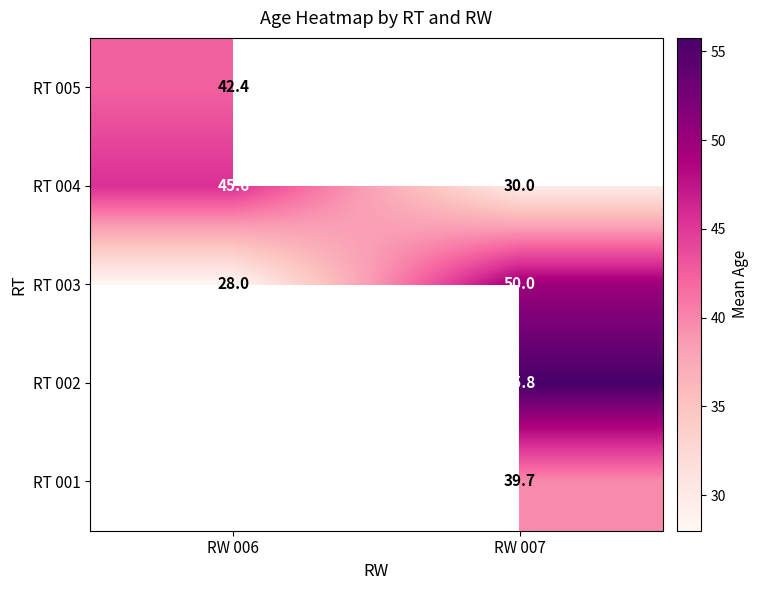

Rank the series by their maximum value, from lowest to highest.

RT 005, RT 004, RT 001, RT 002, RT 003